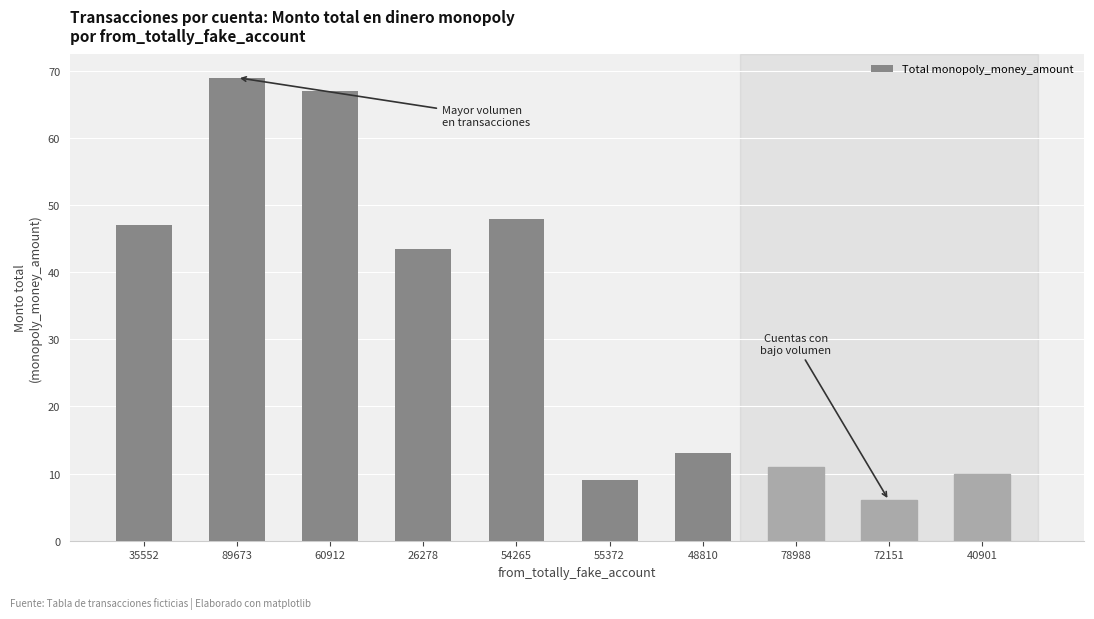

What is the minimum value shown in the chart?

6.0